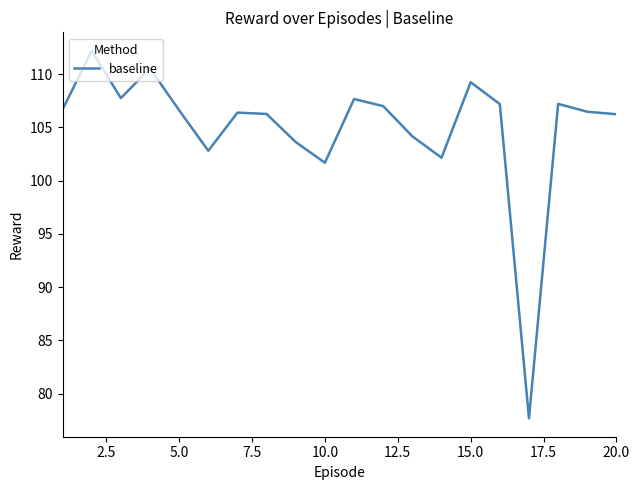

What is the minimum value shown in the chart?

77.7